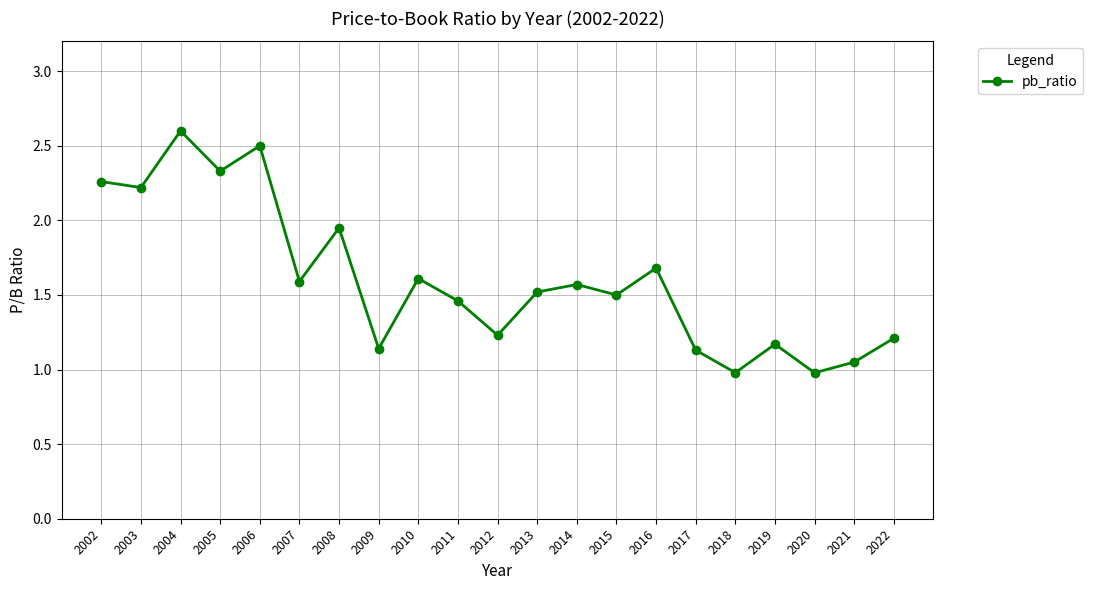

At which category does the chart reach its peak across all series?

2004